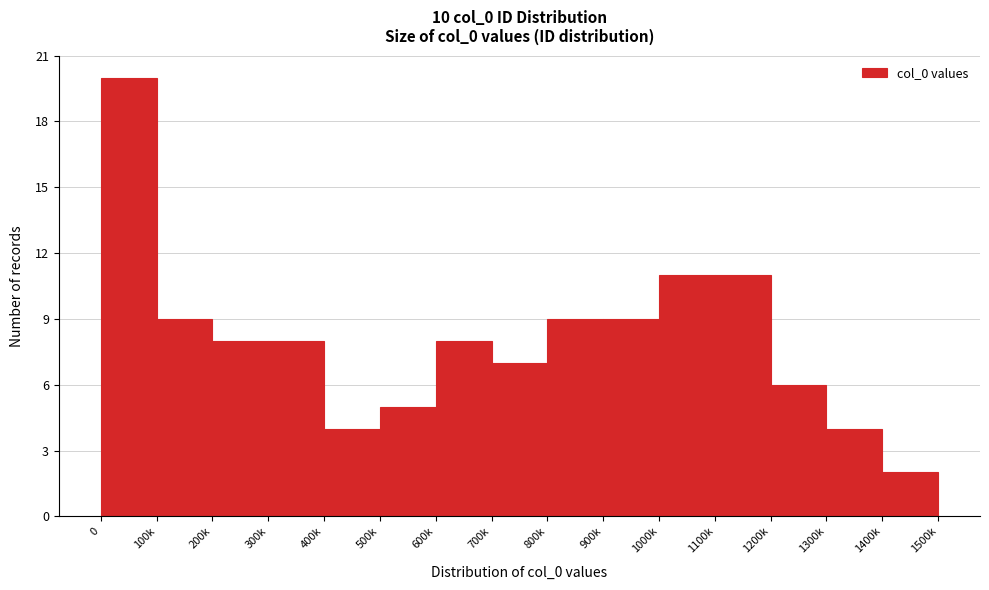

Reading right to left, list all the values displayed in this chart.

2	4	6	11	11	9	9	7	8	5	4	8	8	9	20